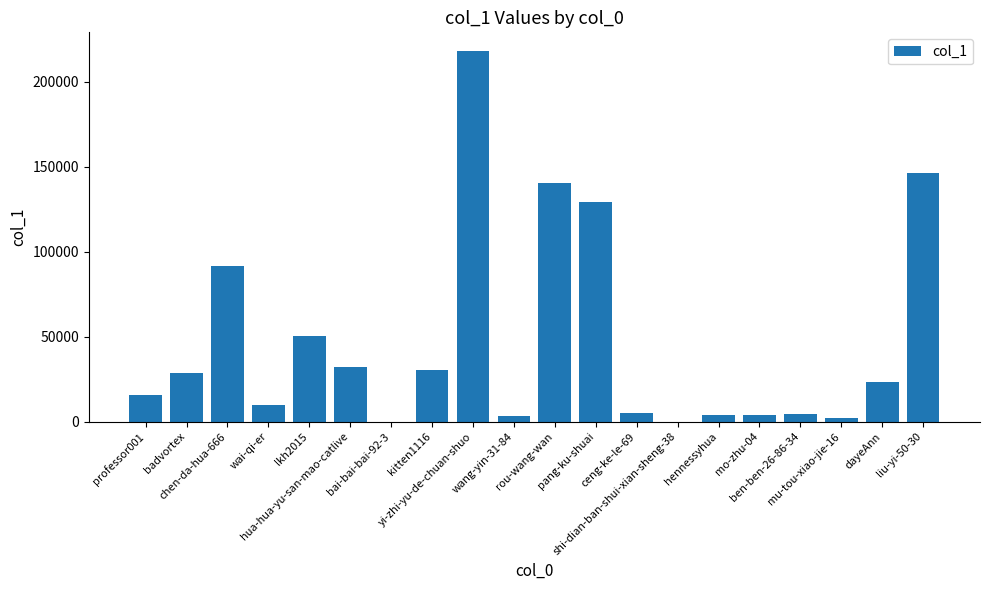

How many categories are shown in the chart?

20